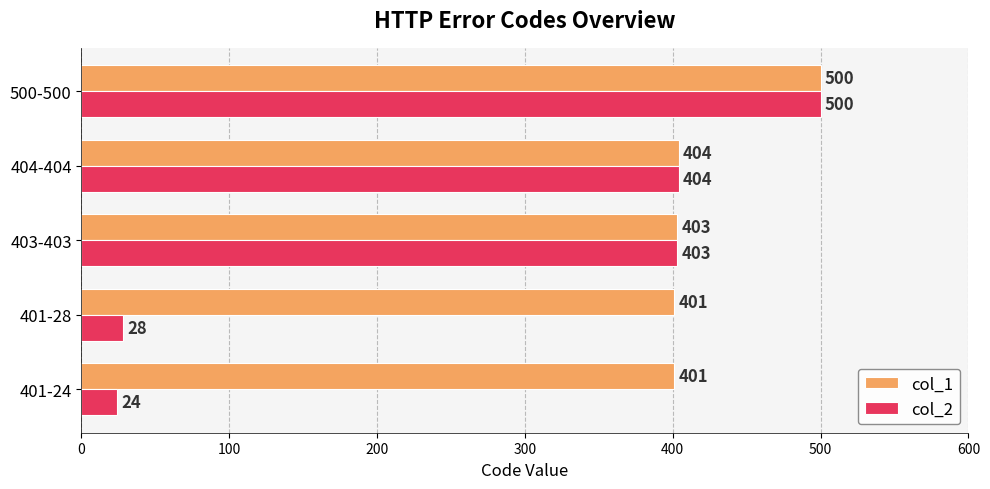

What is the difference between the maximum and minimum values in the col_1 series?

99